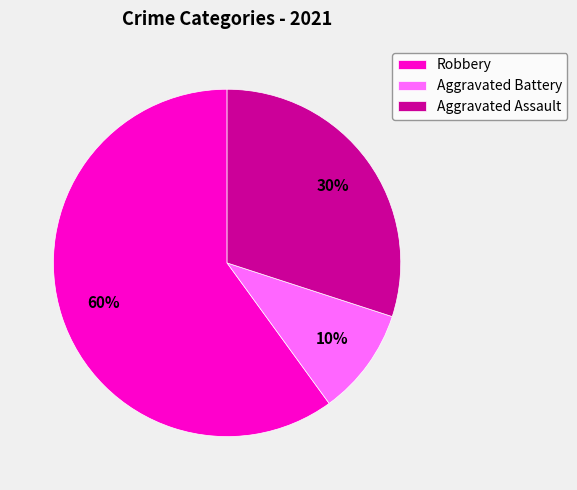

Does Robbery represent more than half of the total?

Yes